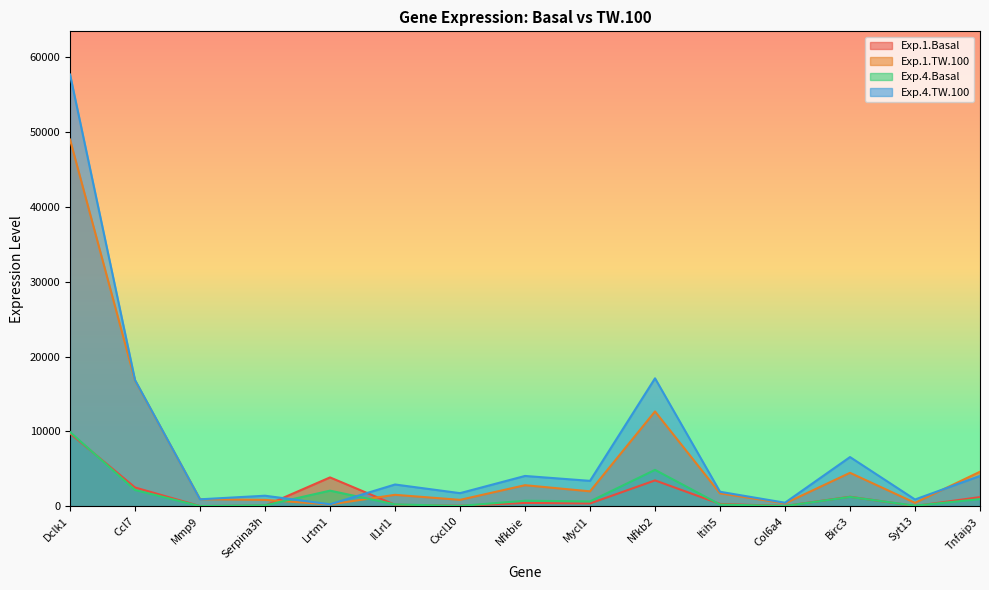

What is the label of the 6th point from the left?

Il1rl1